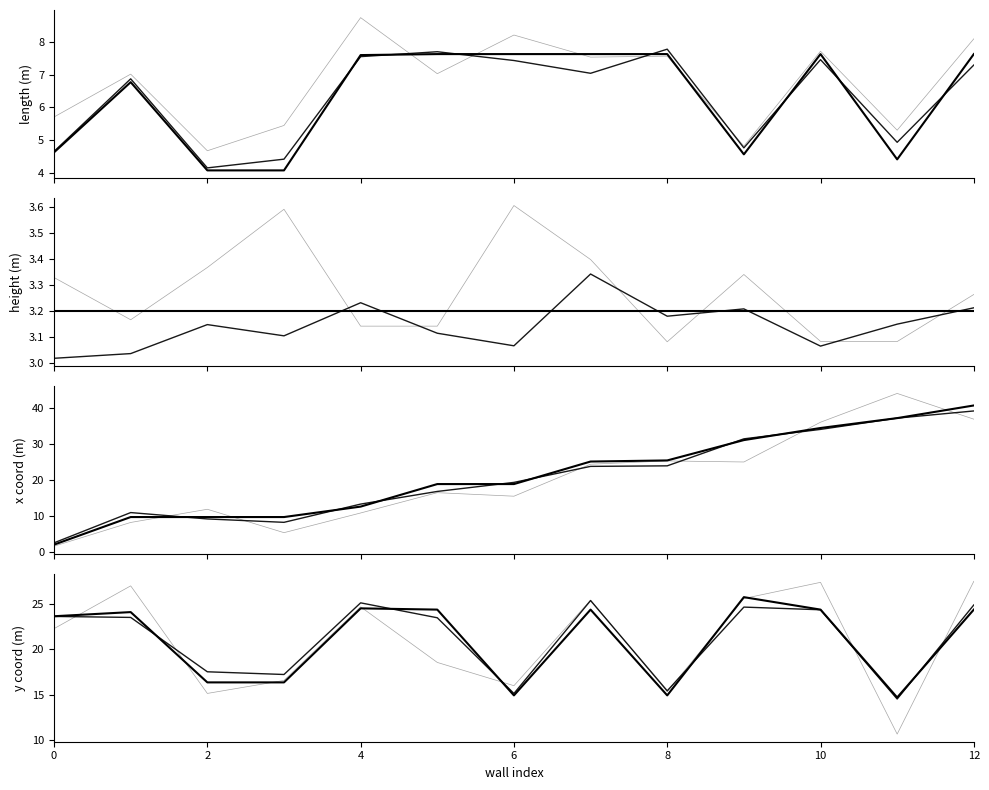

How many distinct data groups are displayed?

3